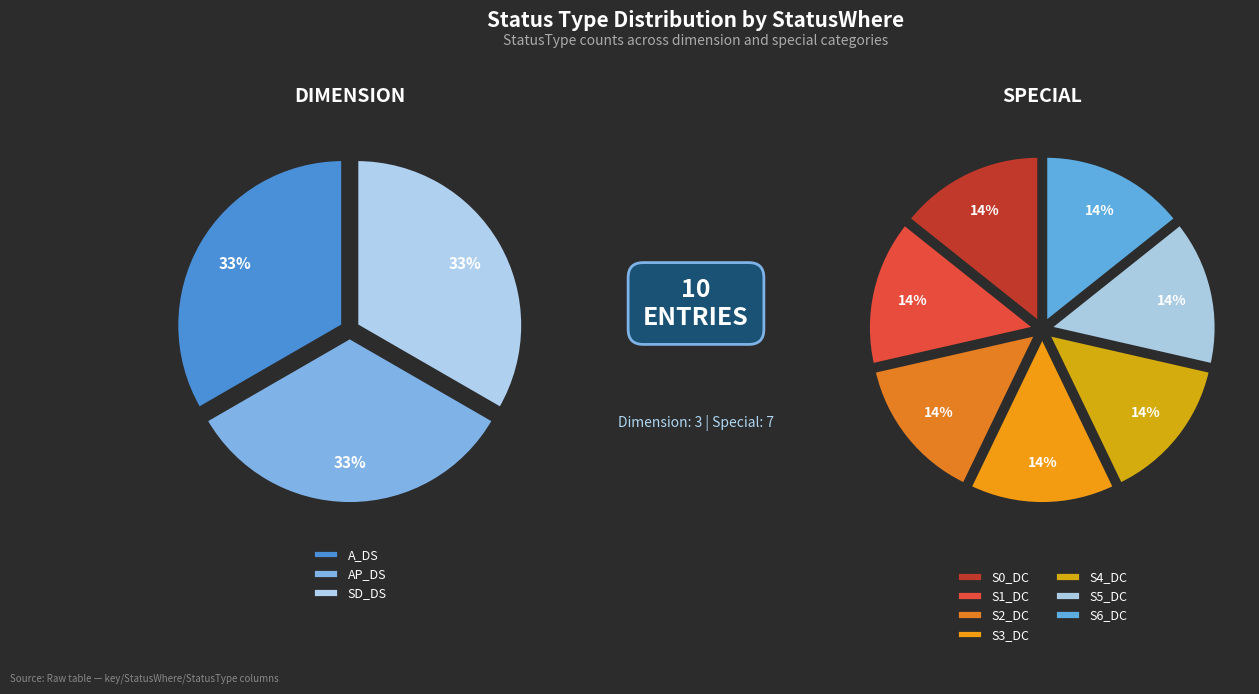

Is there a majority slice in this chart?

No